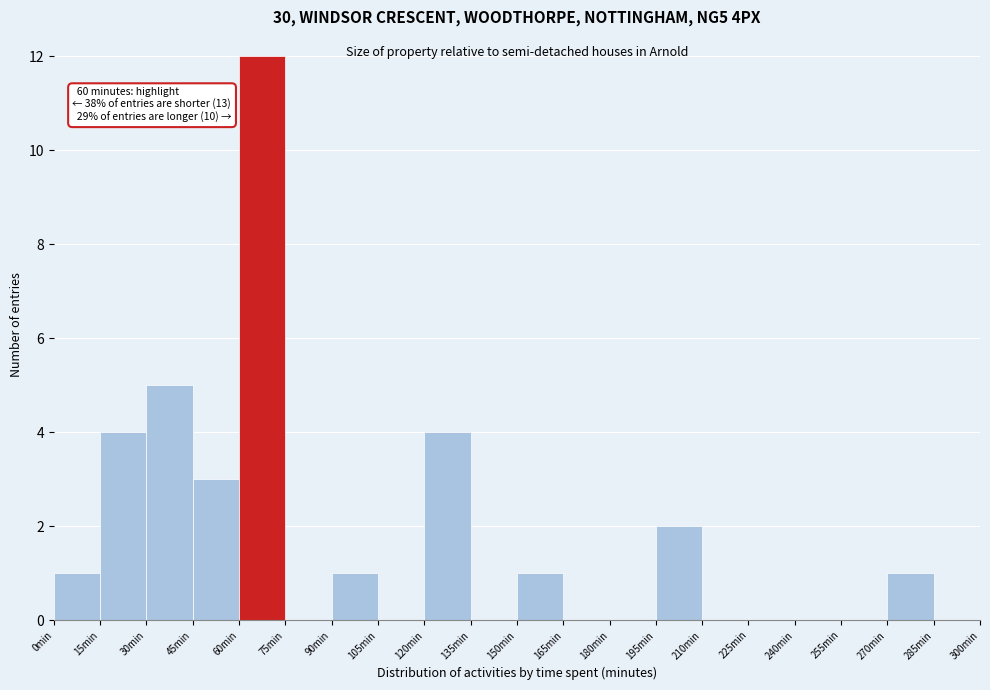

Over which range of the x-axis is the bar tallest?

60 to 75